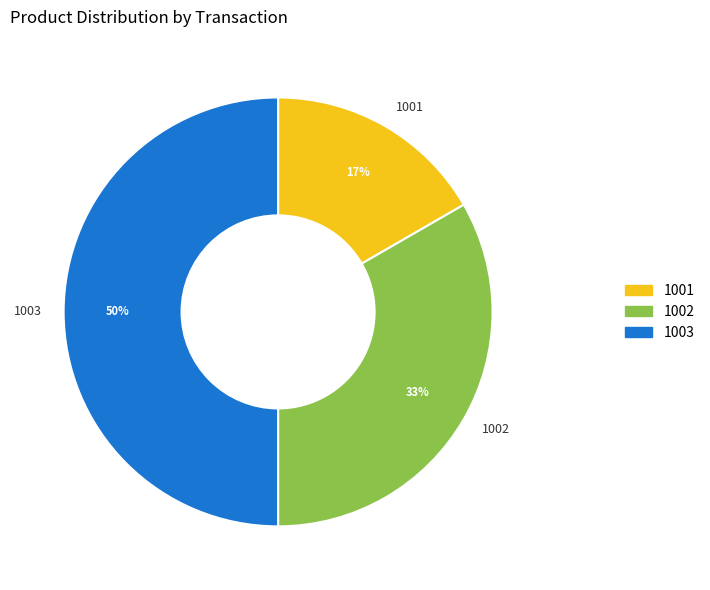

How many segments does this pie chart have?

3